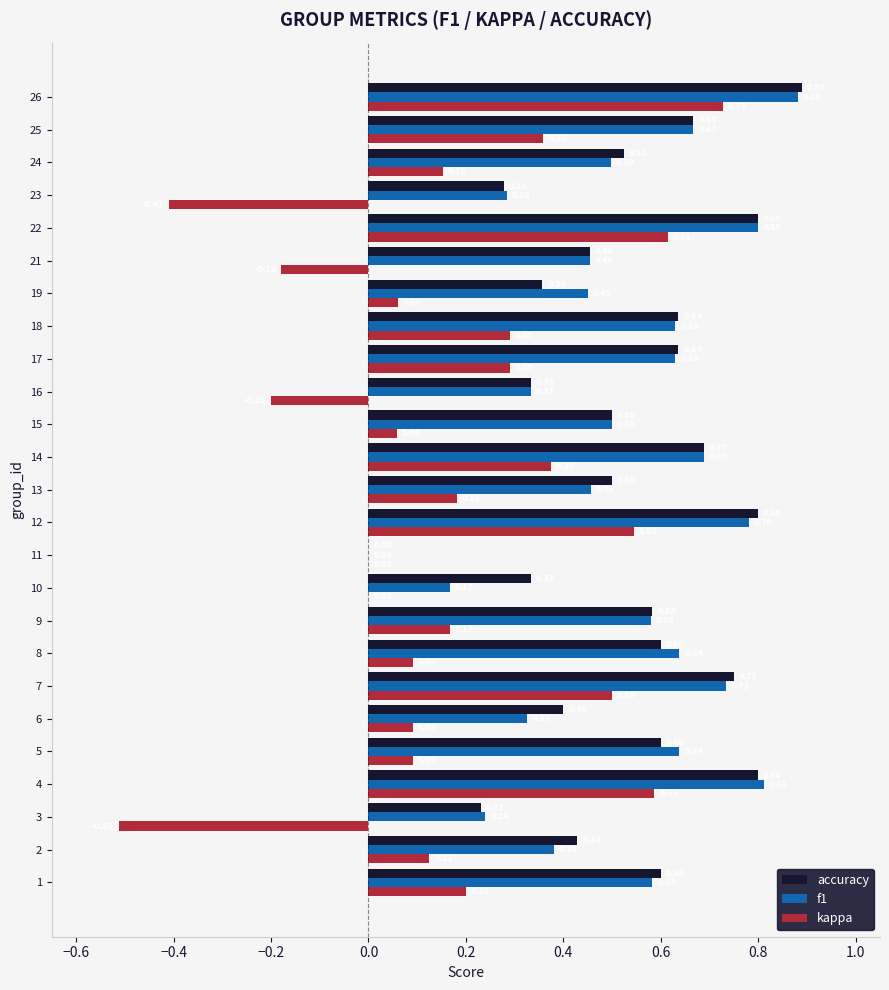

Is the value of kappa at 8 greater than the value of f1 at 12?

No